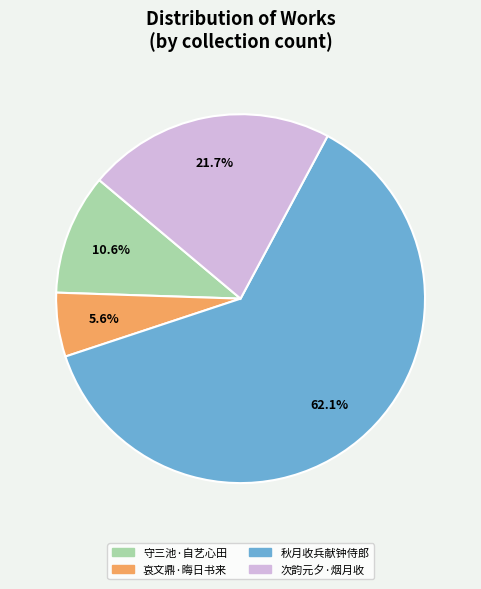

How many segments does this pie chart have?

4